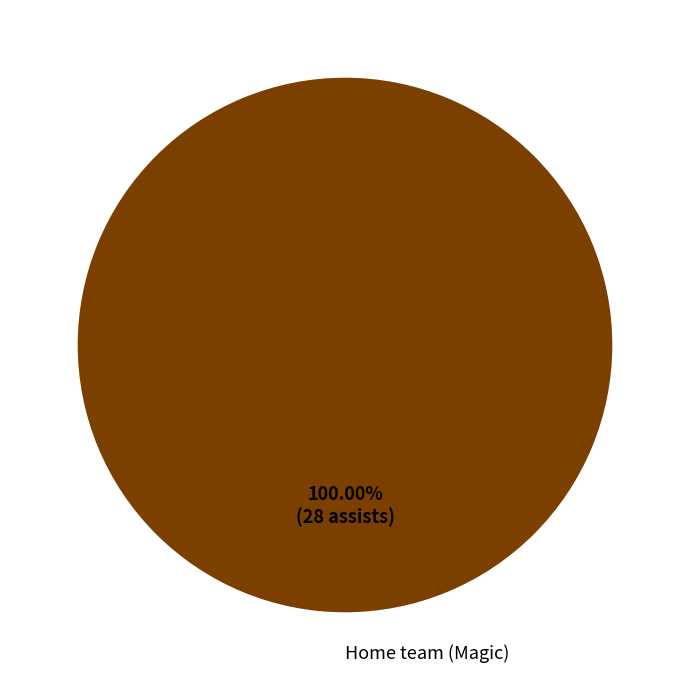

How many slices are in this pie chart?

1